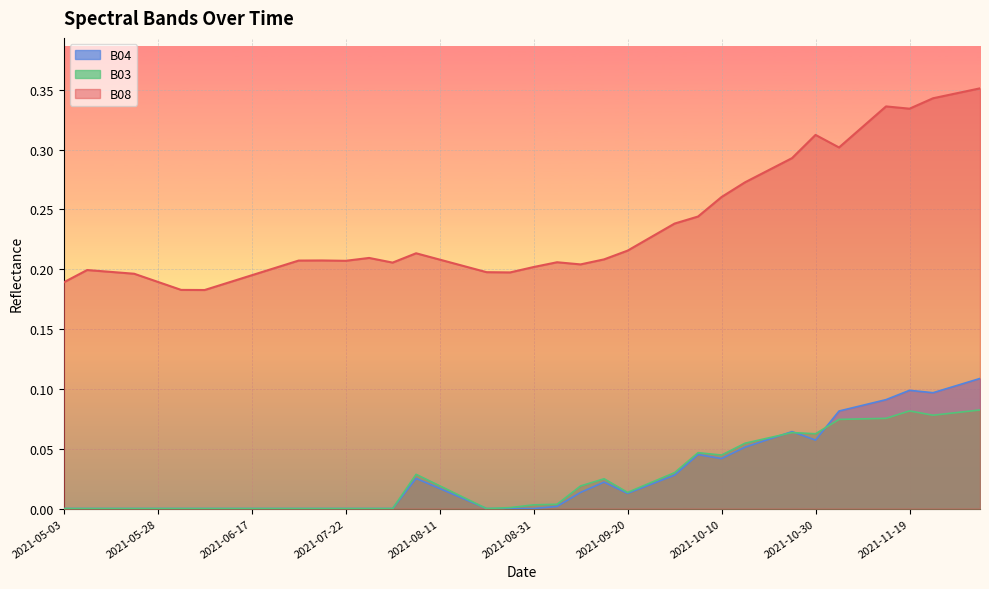

Is the value of B08 at 2021-07-07 greater than the value of B04 at 2021-09-20?

Yes